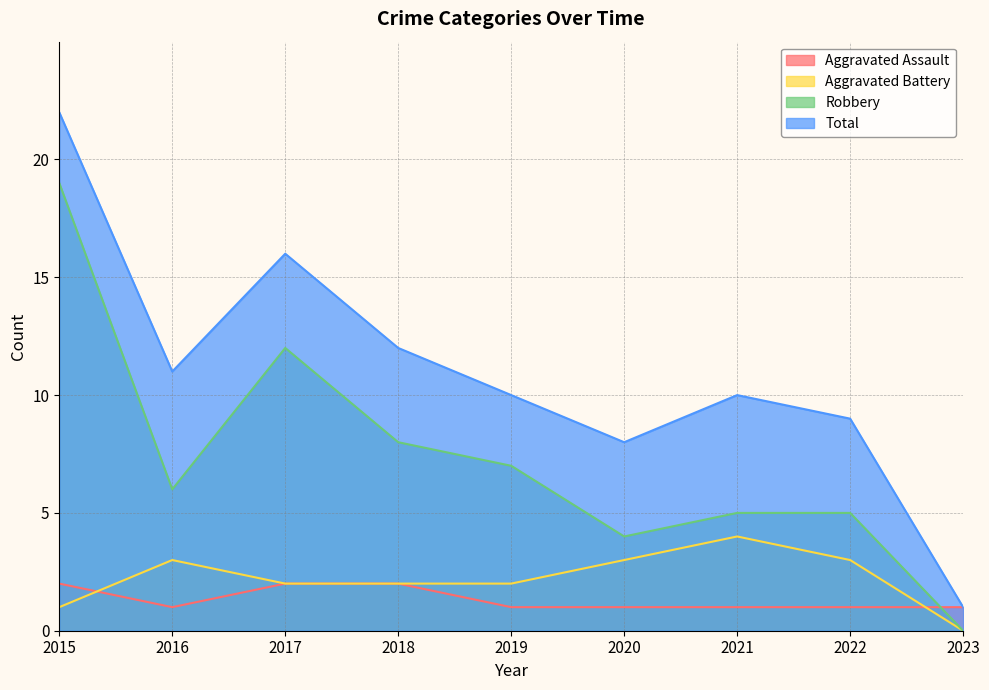

Rank the categories by Aggravated Battery value from highest to lowest.

2021, 2016, 2020, 2022, 2017, 2018, 2019, 2015, 2023